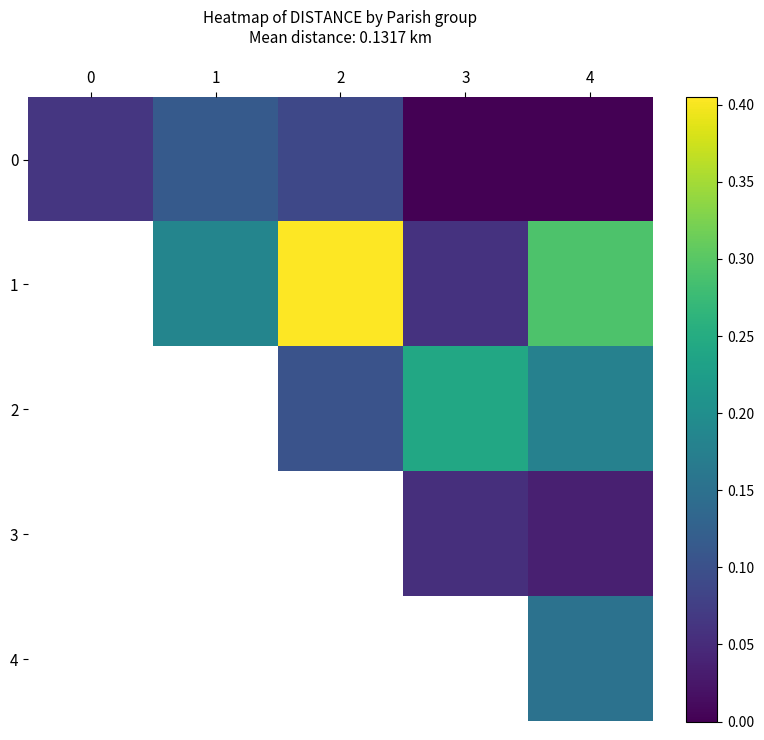

At which category is the sum across all series the highest?

4